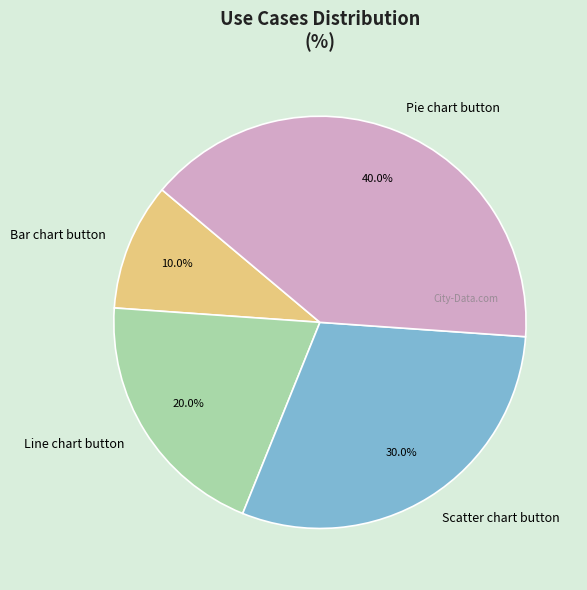

How many segments does this pie chart have?

4